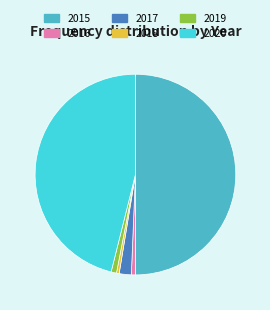

What is the largest slice in the pie chart?

2015